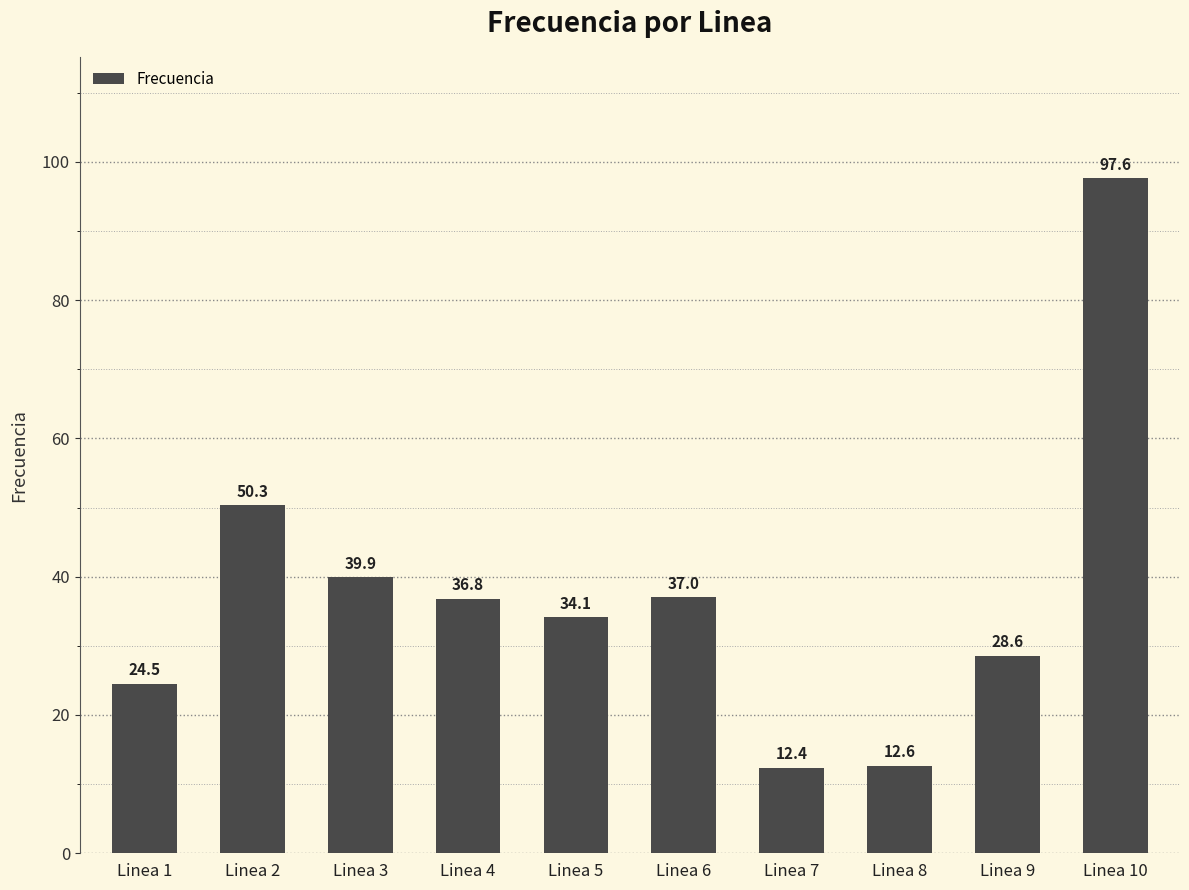

What is the value of the 7th bar from the left?

12.4